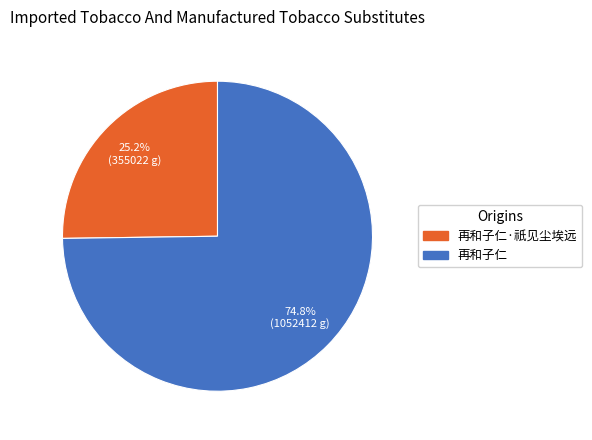

Do 再和子仁·祇见尘埃远 and 再和子仁 together represent more than half of the pie?

Yes